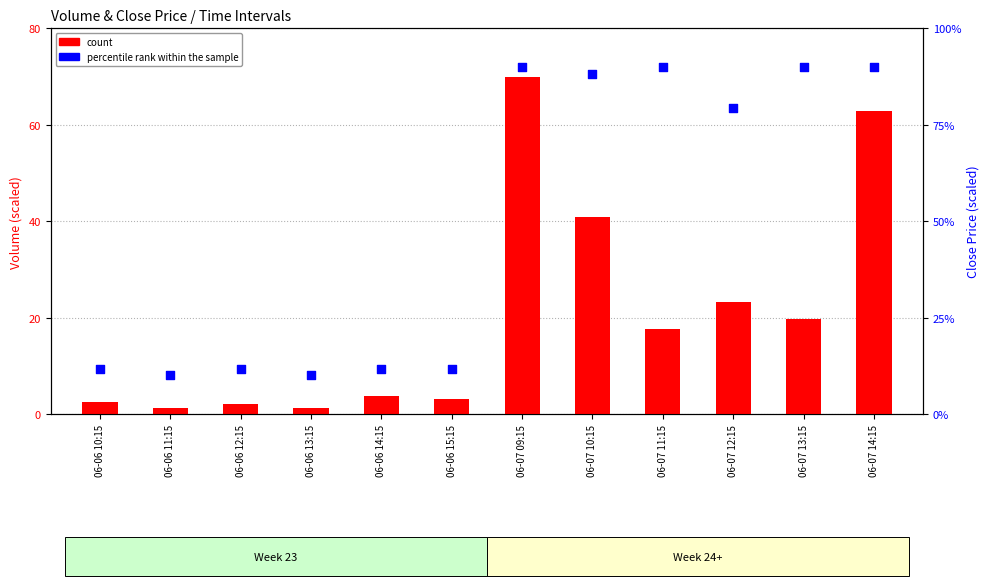

Is the value of count at 06-06 13:15 greater than the value of percentile rank within the sample at 06-06 11:15?

No